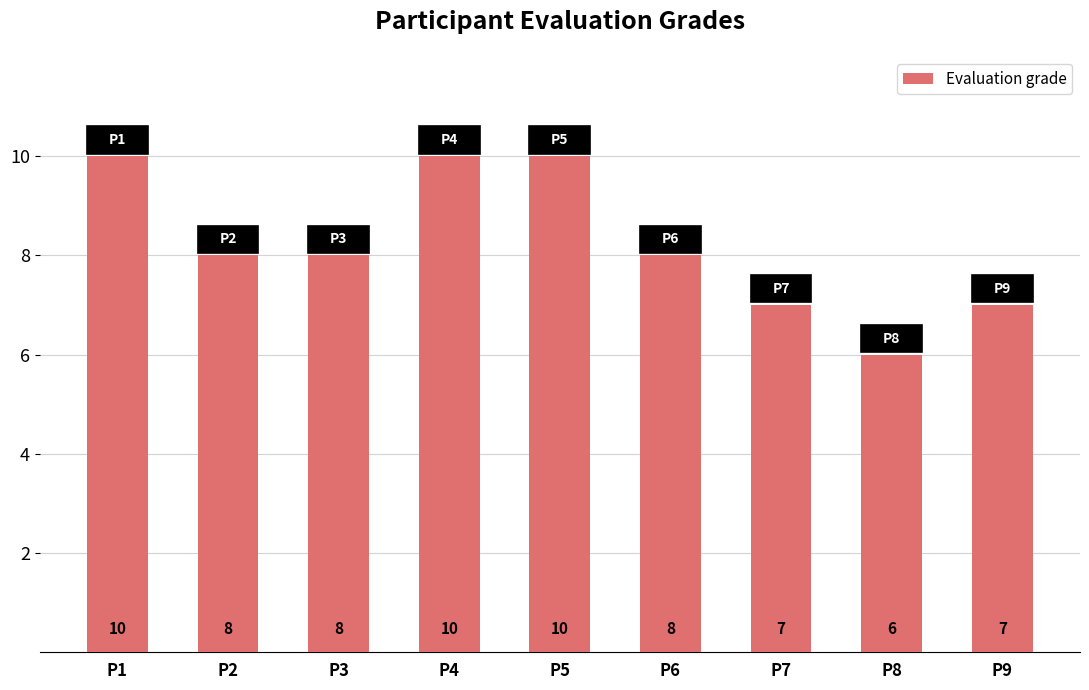

Where does the data first go above 8?

P1